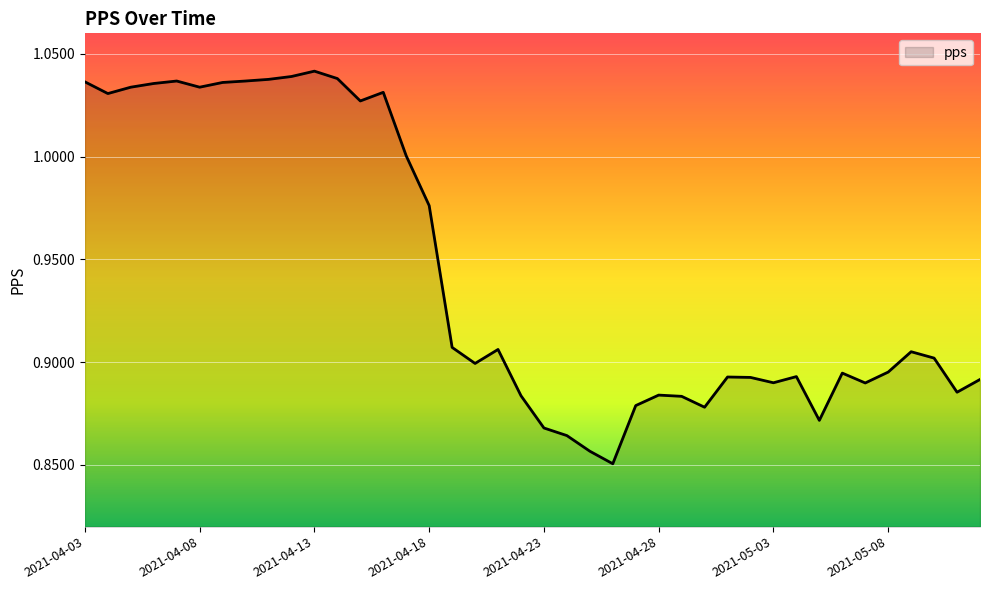

List the labels in order of value, smallest first.

2021-04-26, 2021-04-25, 2021-04-24, 2021-04-23, 2021-05-05, 2021-04-30, 2021-04-27, 2021-04-29, 2021-04-22, 2021-04-28, 2021-05-11, 2021-05-07, 2021-05-03, 2021-05-12, 2021-05-02, 2021-05-01, 2021-05-04, 2021-05-06, 2021-05-08, 2021-04-20, 2021-05-10, 2021-05-09, 2021-04-21, 2021-04-19, 2021-04-18, 2021-04-17, 2021-04-15, 2021-04-04, 2021-04-16, 2021-04-05, 2021-04-08, 2021-04-06, 2021-04-09, 2021-04-03, 2021-04-07, 2021-04-10, 2021-04-11, 2021-04-14, 2021-04-12, 2021-04-13